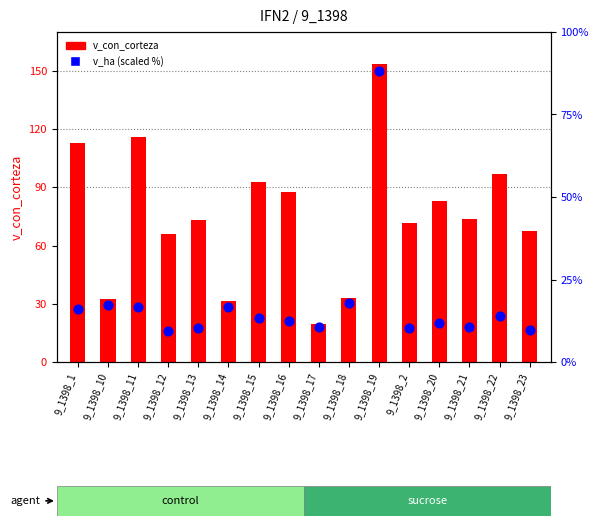

Which series contains the lowest Y value?

v_ha